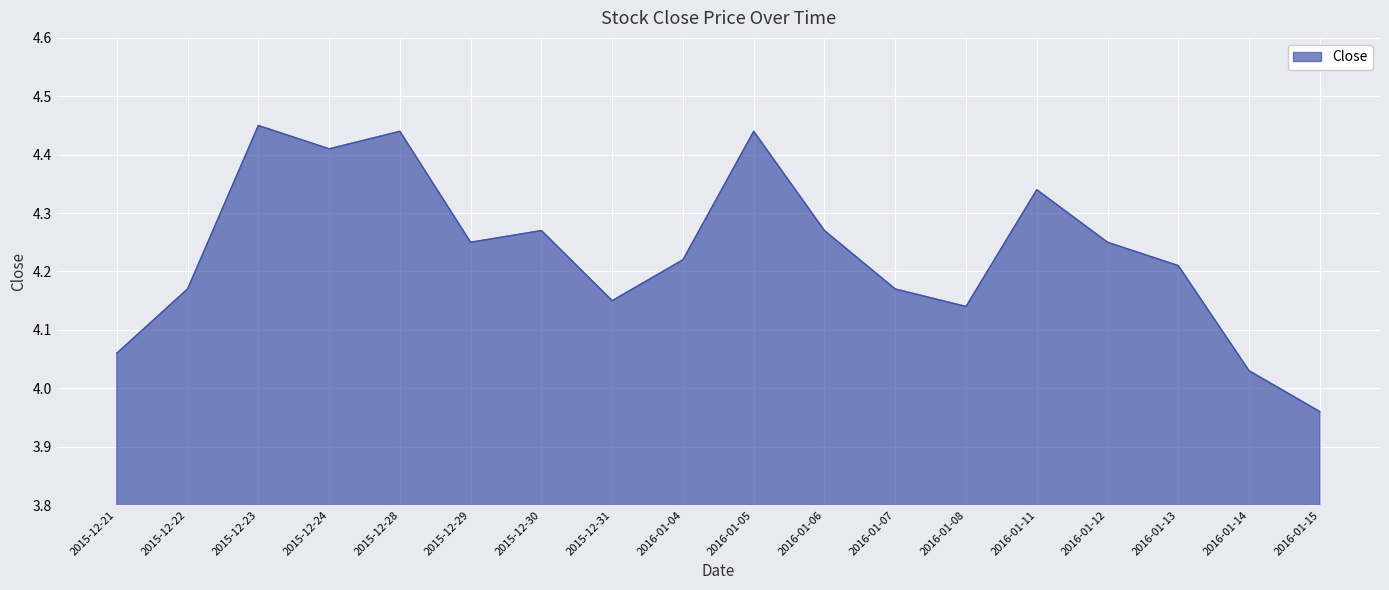

Does the chart display data point markers on the line(s)?

No